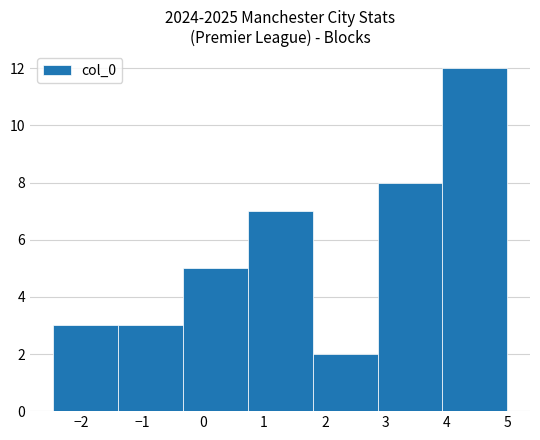

Reading left to right, transcribe this chart: for each bar, give the range it covers on the x-axis and its height. Neither the bar edges nor the heights are printed on the chart, so give them approximately, as read against the axes.

-2.5 to -1.4: 3
-1.4 to -0.3: 3
-0.3 to 0.7: 5
0.7 to 1.8: 7
1.8 to 2.9: 2
2.9 to 3.9: 8
3.9 to 5.0: 12